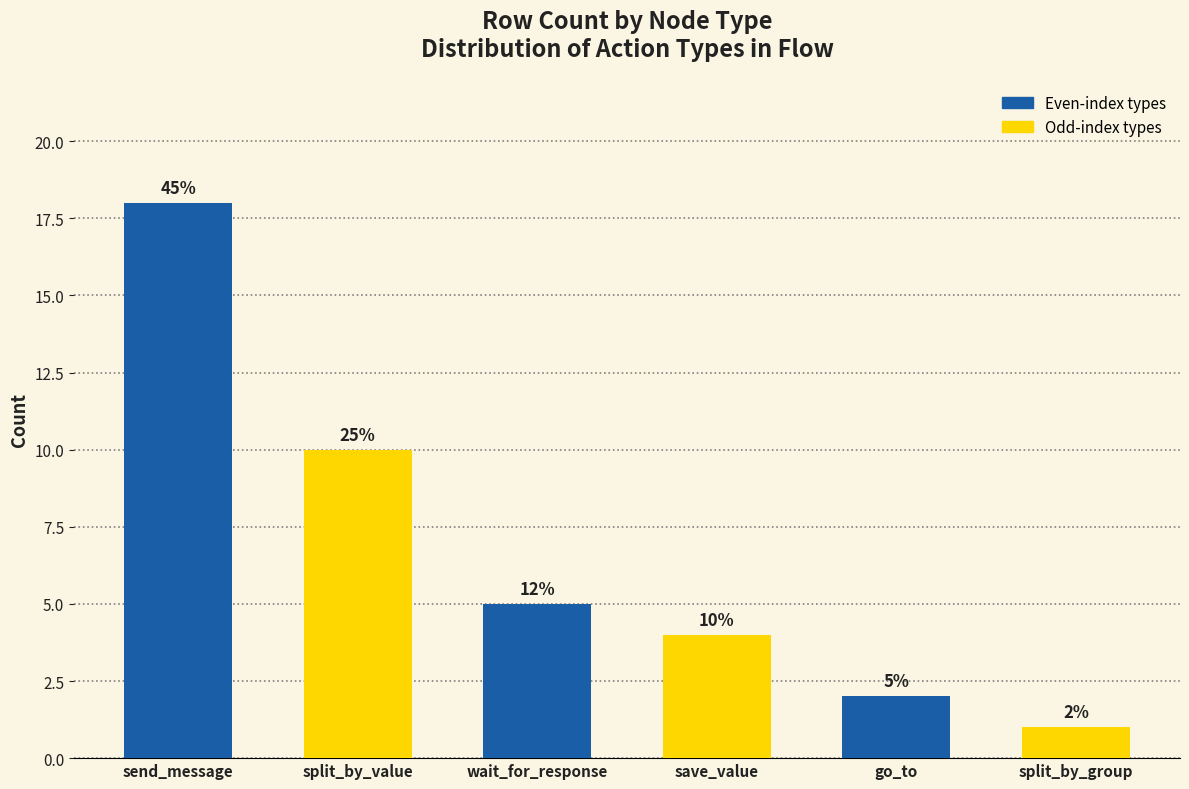

The execute_actions series shows 6 at split_by_value. True or false?

False